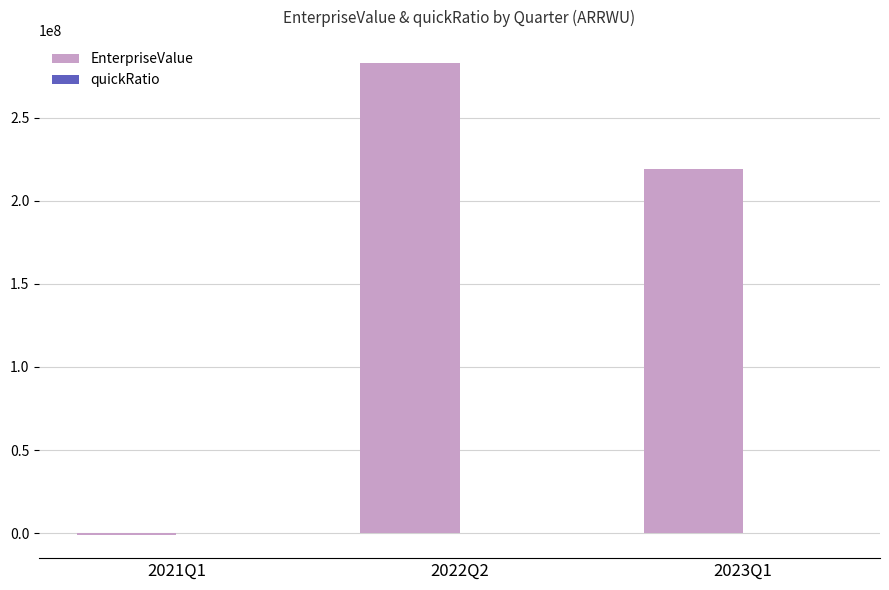

The value of EnterpriseValue at 2022Q2 is 420105797.1. True or false?

False